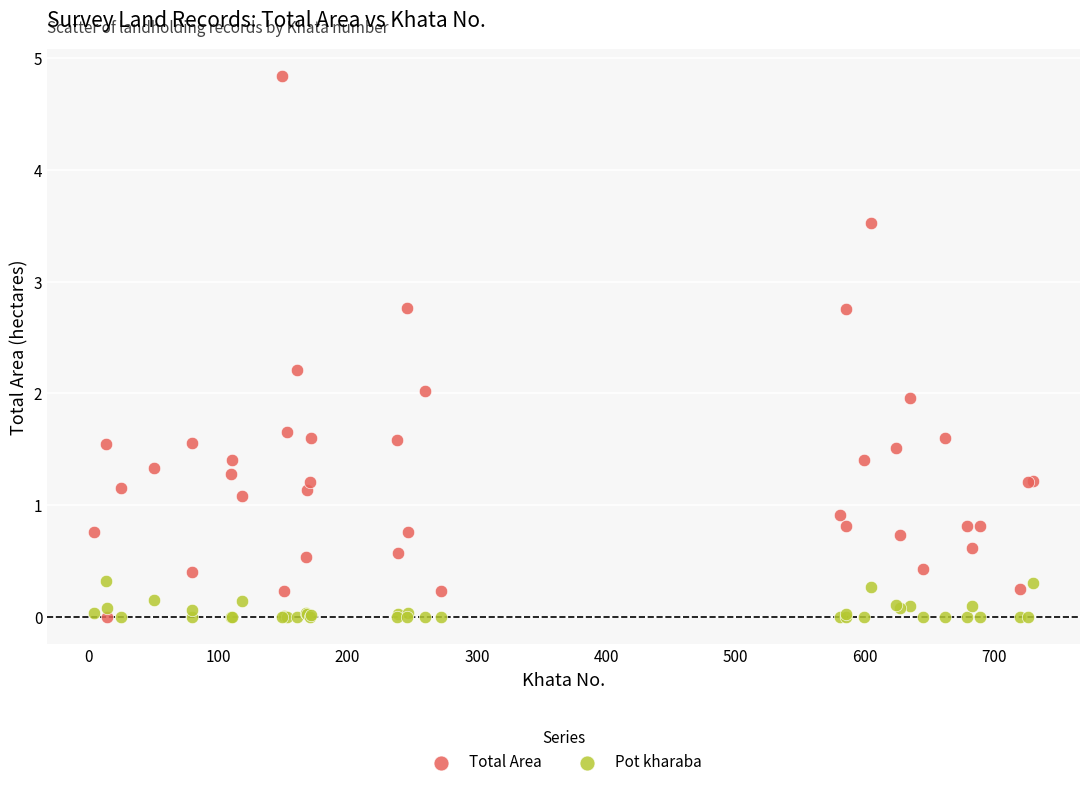

Which series has the widest spread of Y values?

Total Area